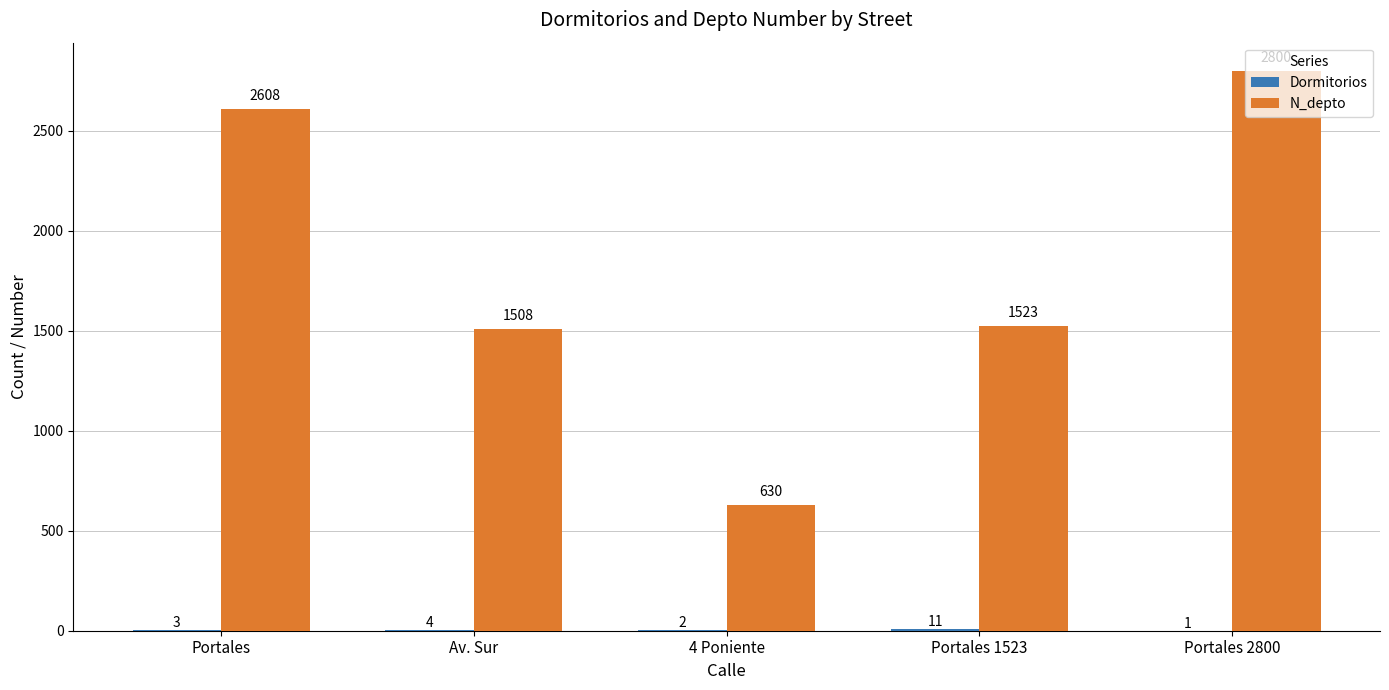

How many groups of bars are there?

5